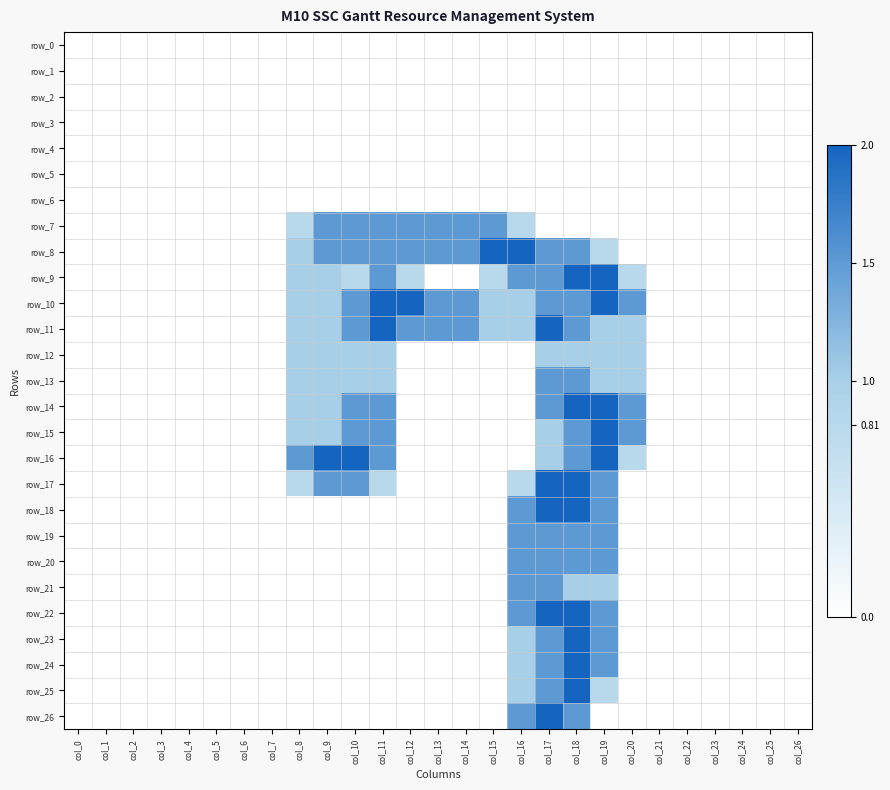

The row_14 series shows 1.5 at col_20. True or false?

True